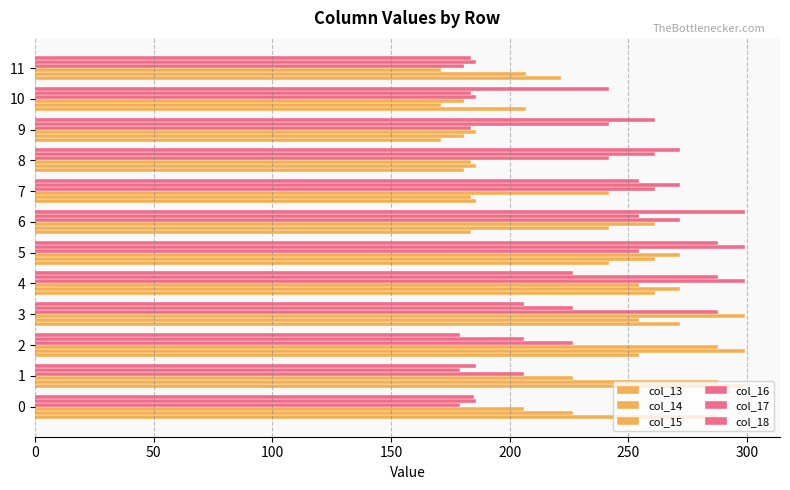

Rank the series by their maximum value, from highest to lowest.

col_13, col_14, col_15, col_16, col_17, col_18